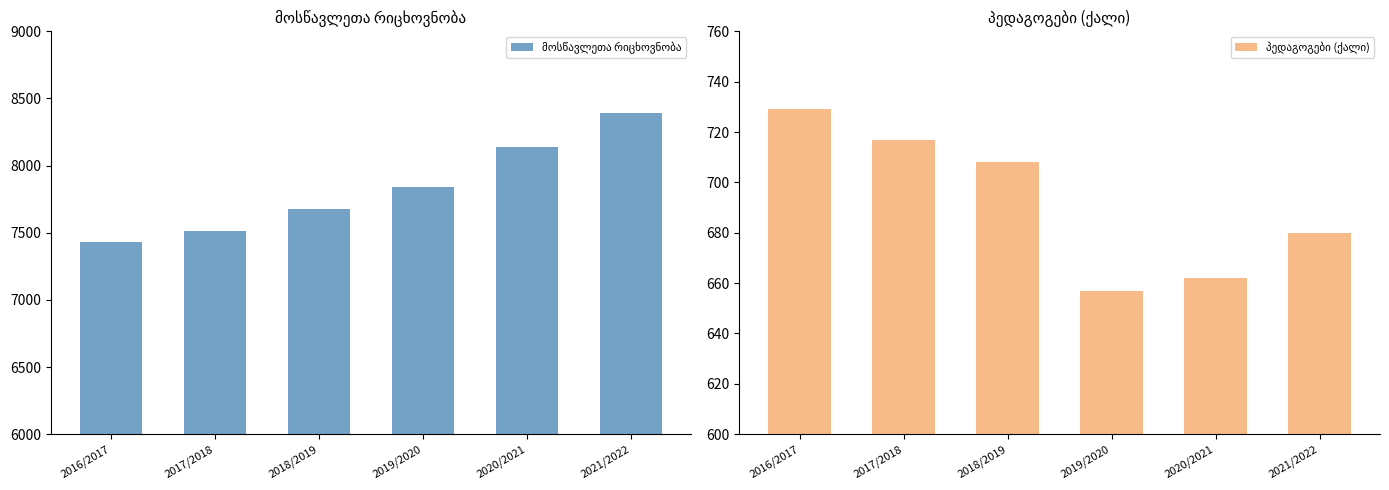

Which category has the highest value across all series?

2021/2022